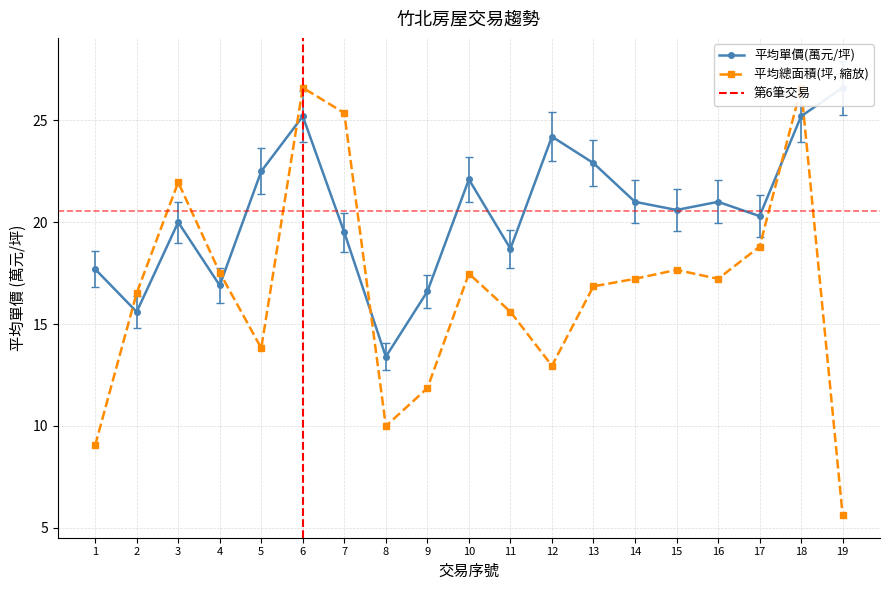

The 平均總面積(坪) series shows 25.4 at 7. True or false?

True